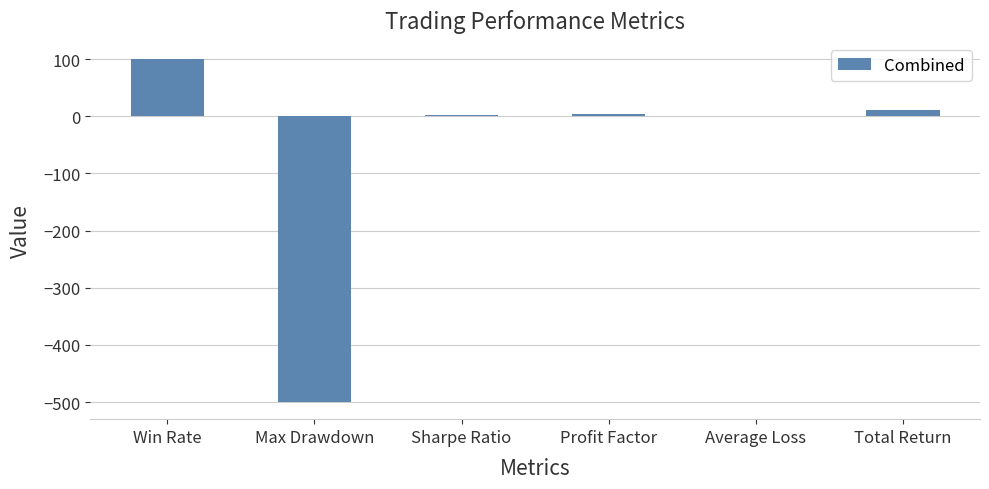

Which label corresponds to the largest value in the chart?

Win Rate